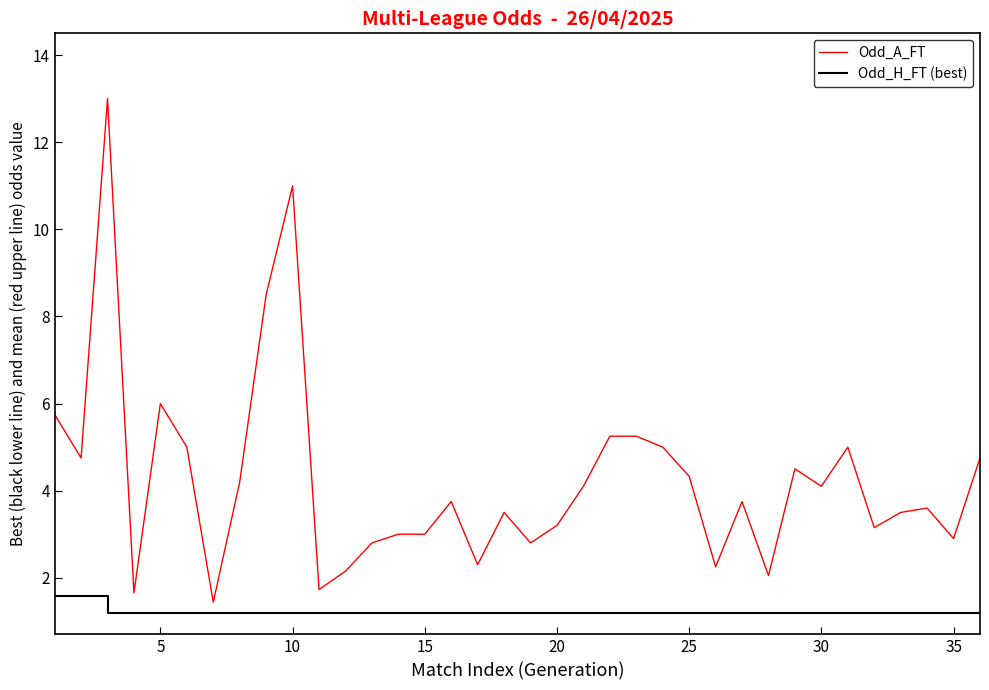

What is the minimum value shown in the chart?

1.2